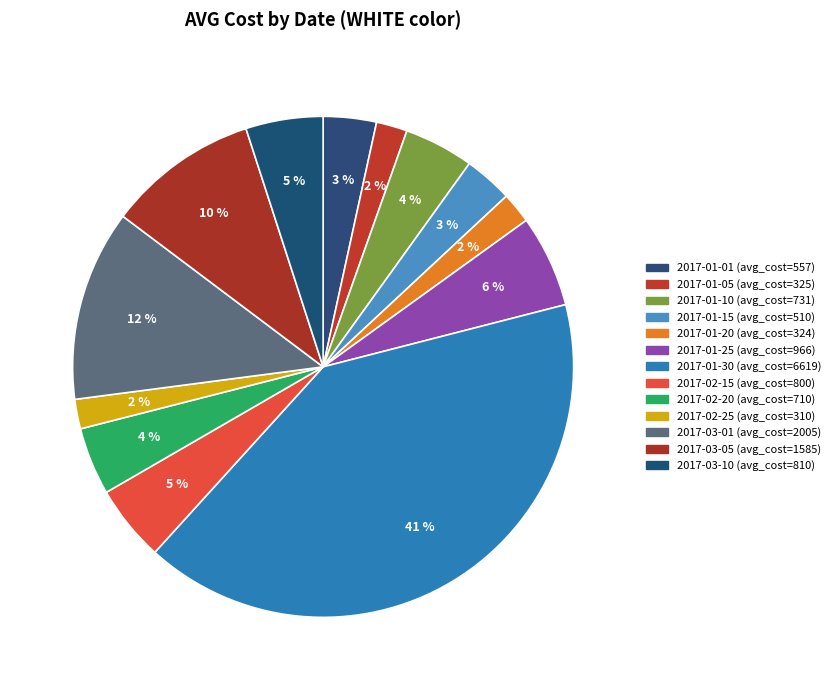

To the nearest percent, what is the difference between the largest and smallest slice percentages?

39%